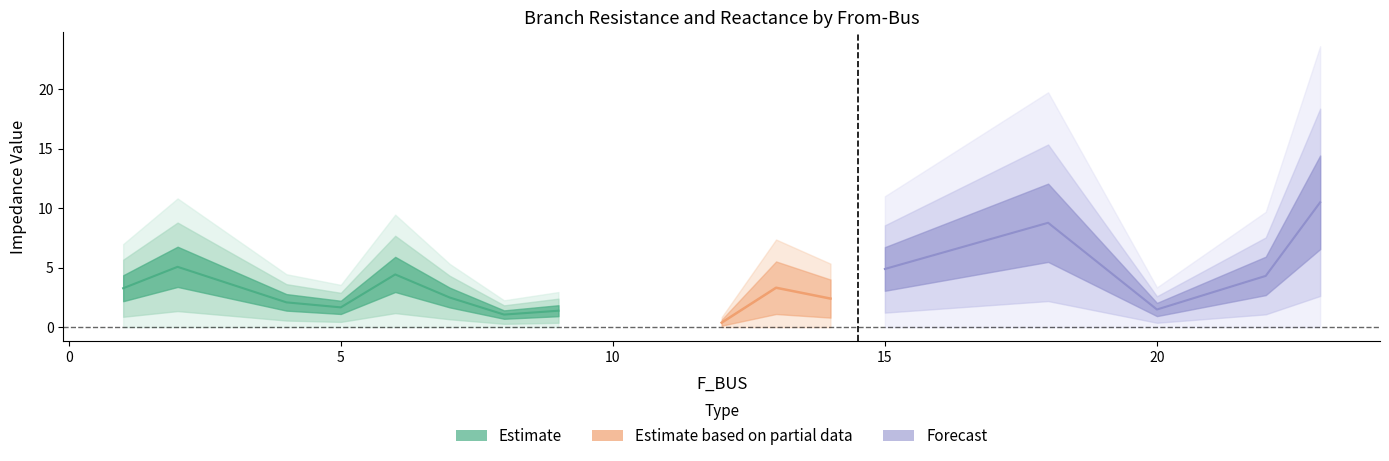

What is the difference between the BR_R values at 15 and 2?

0.6